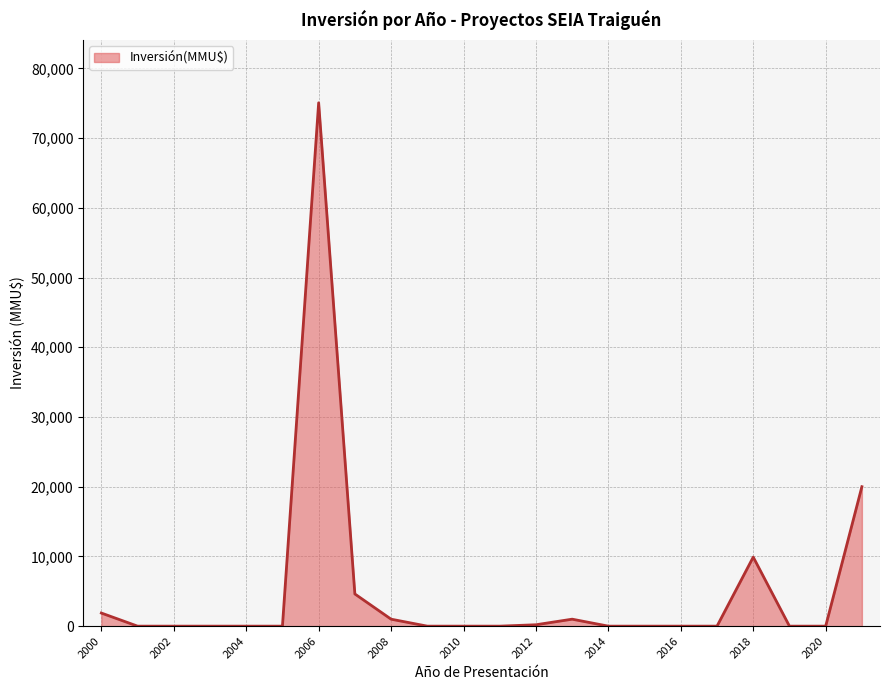

What is the maximum value shown in the chart?

75055